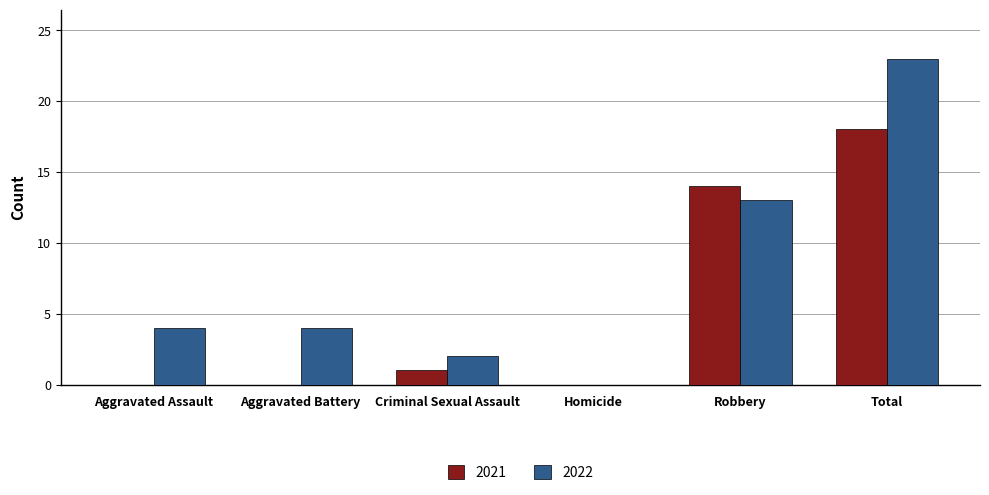

What is the greatest value displayed?

23